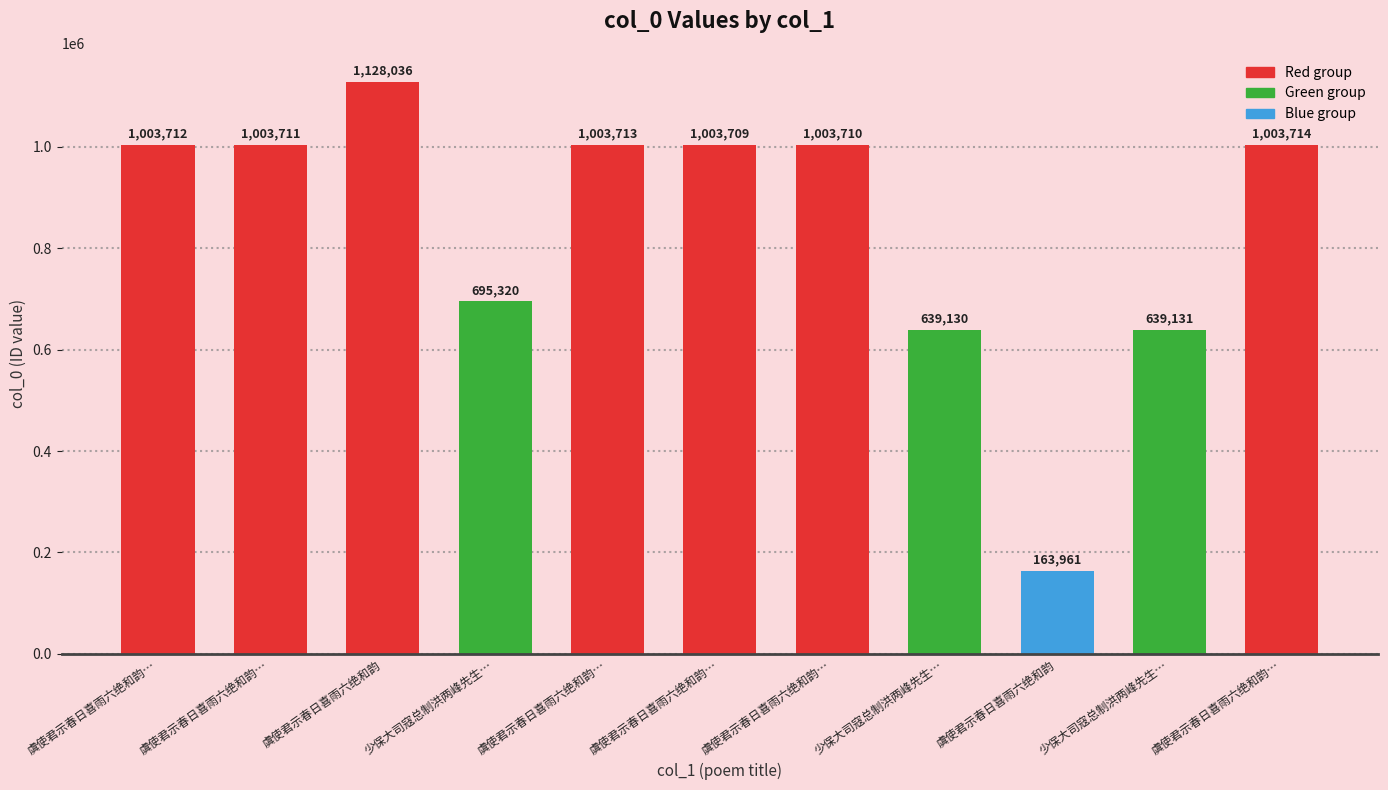

How many bars are there in total?

11